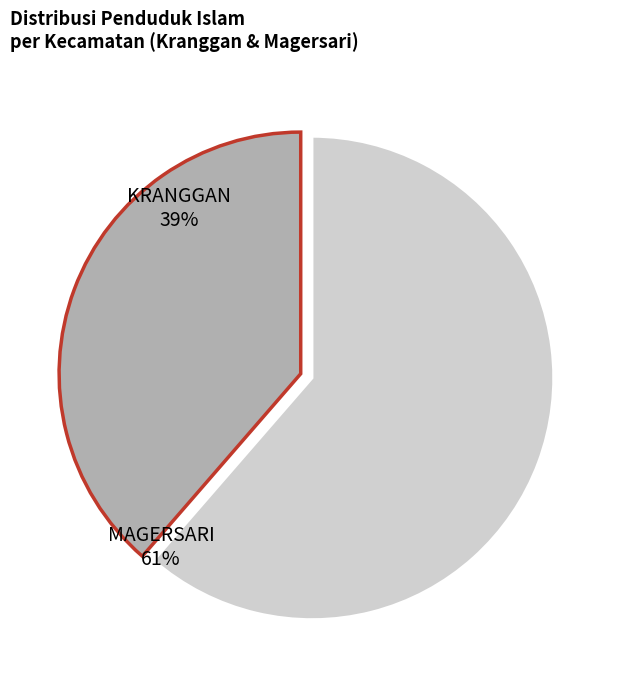

Is there a majority slice in this chart?

Yes